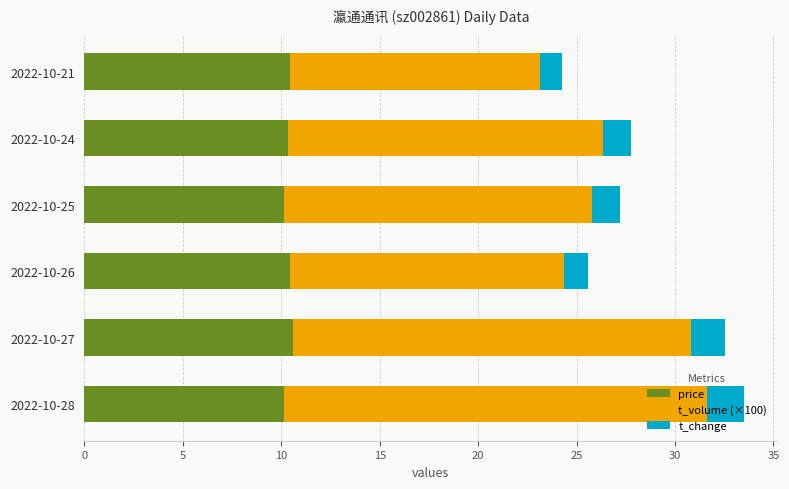

What is the total value across all series at 2022-10-28?

33.5